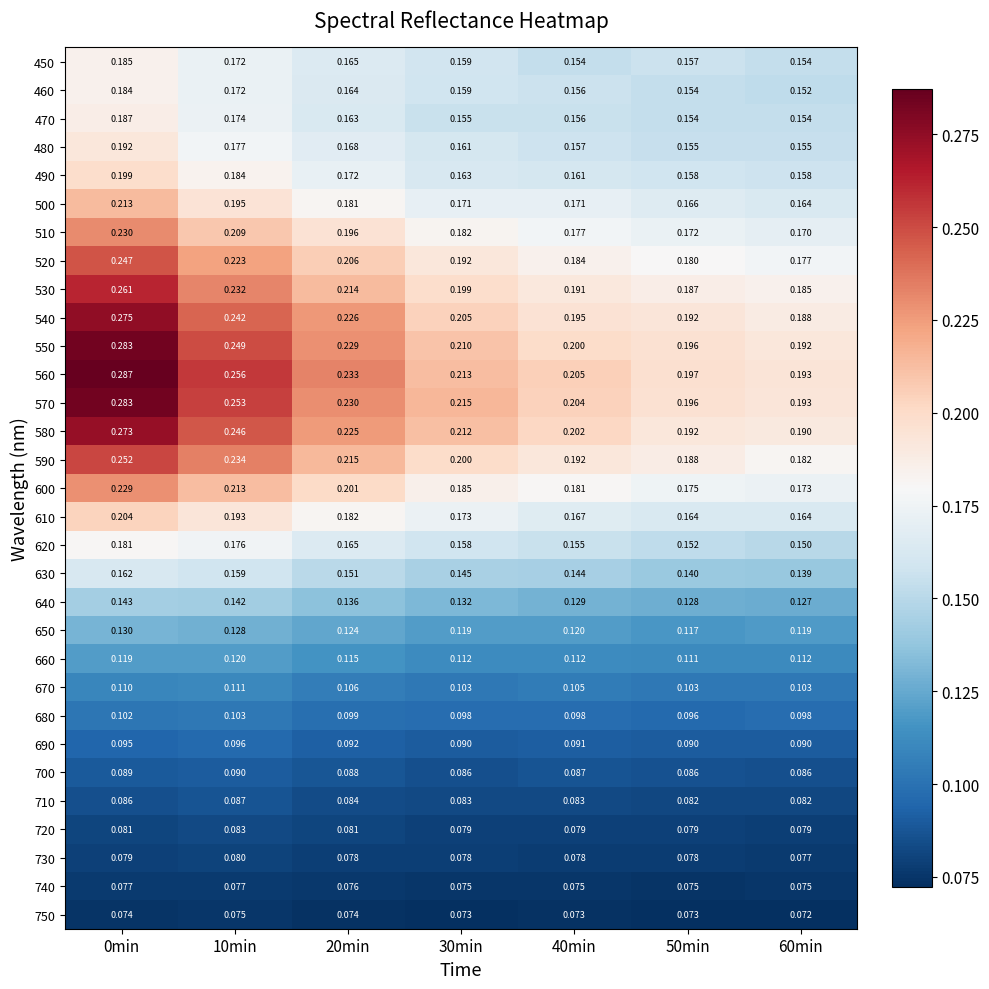

Is the value of 600 at 40min greater than the value of 620 at 60min?

Yes